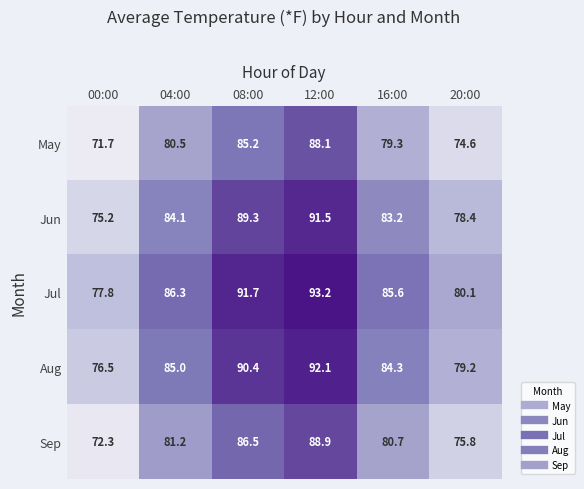

Read the Jul value at 08:00.

91.7